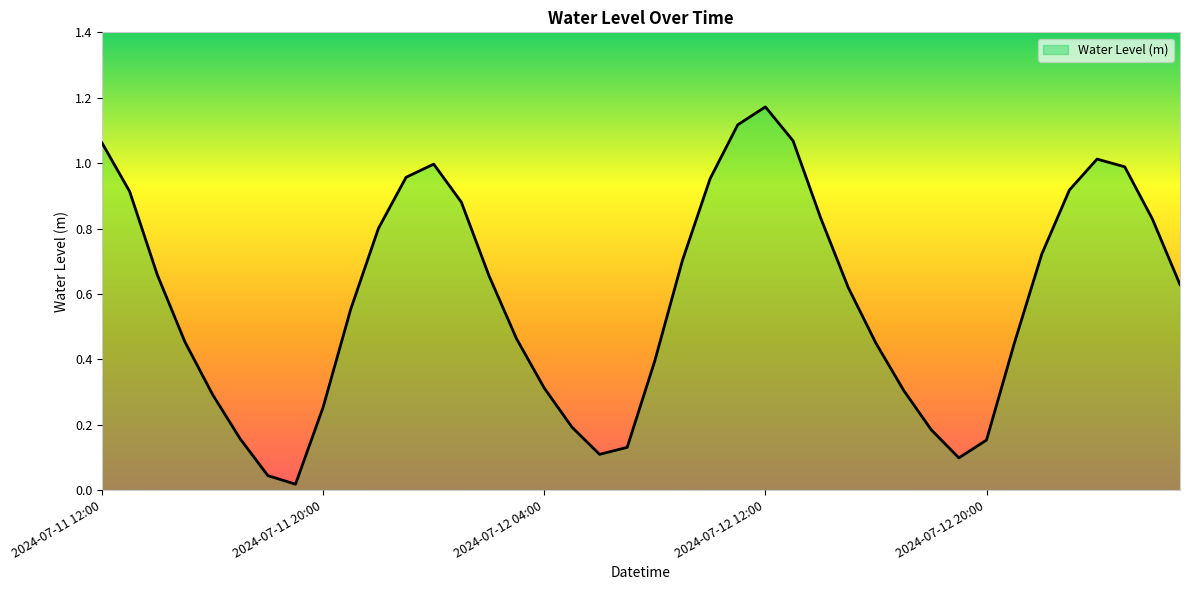

Reading left to right, extract all data points from this chart.

2024-07-11 12:00=1.1	2024-07-11 13:00=0.9	2024-07-11 14:00=0.7	2024-07-11 15:00=0.5	2024-07-11 16:00=0.3	2024-07-11 17:00=0.2	2024-07-11 18:00=0.0	2024-07-11 19:00=0.0	2024-07-11 20:00=0.3	2024-07-11 21:00=0.6	2024-07-11 22:00=0.8	2024-07-11 23:00=1.0	2024-07-12 00:00=1.0	2024-07-12 01:00=0.9	2024-07-12 02:00=0.7	2024-07-12 03:00=0.5	2024-07-12 04:00=0.3	2024-07-12 05:00=0.2	2024-07-12 06:00=0.1	2024-07-12 07:00=0.1	2024-07-12 08:00=0.4	2024-07-12 09:00=0.7	2024-07-12 10:00=1.0	2024-07-12 11:00=1.1	2024-07-12 12:00=1.2	2024-07-12 13:00=1.1	2024-07-12 14:00=0.8	2024-07-12 15:00=0.6	2024-07-12 16:00=0.4	2024-07-12 17:00=0.3	2024-07-12 18:00=0.2	2024-07-12 19:00=0.1	2024-07-12 20:00=0.2	2024-07-12 21:00=0.4	2024-07-12 22:00=0.7	2024-07-12 23:00=0.9	2024-07-13 00:00=1.0	2024-07-13 01:00=1.0	2024-07-13 02:00=0.8	2024-07-13 03:00=0.6